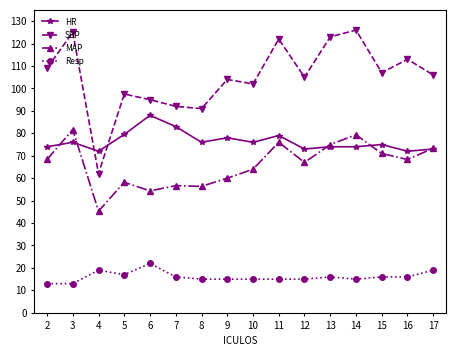

What are all the series names shown in the legend?

HR, SBP, MAP, Resp